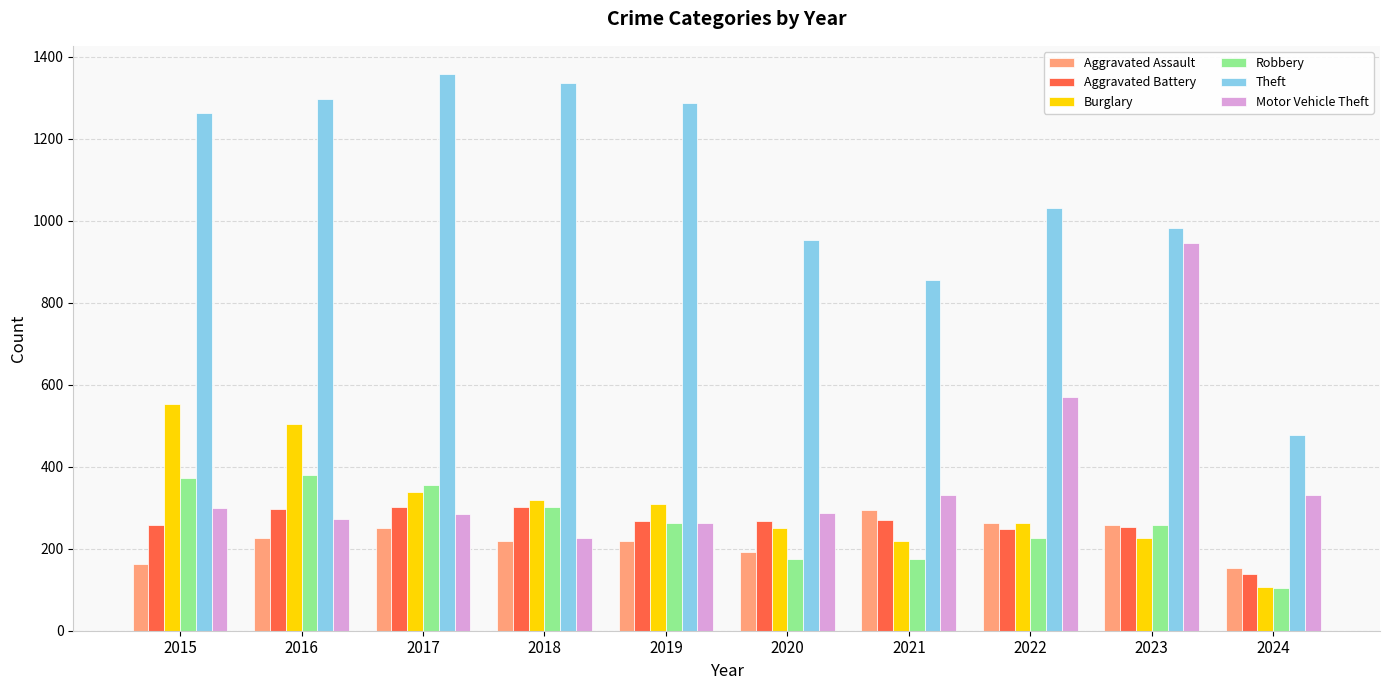

Is it true that Theft equals 820 at 2016?

False